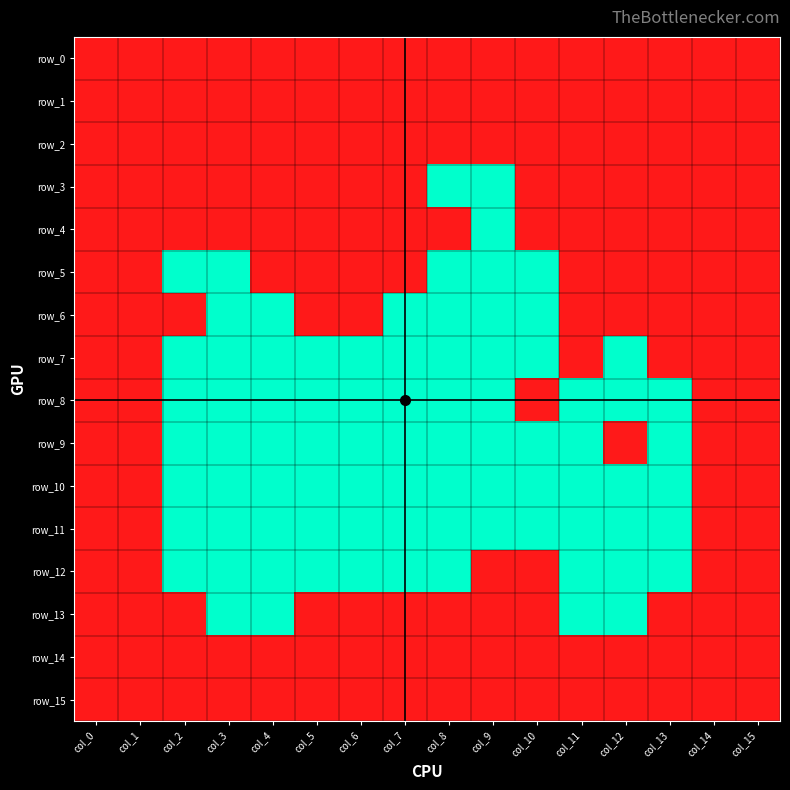

Which series has the largest total across all categories?

row_0